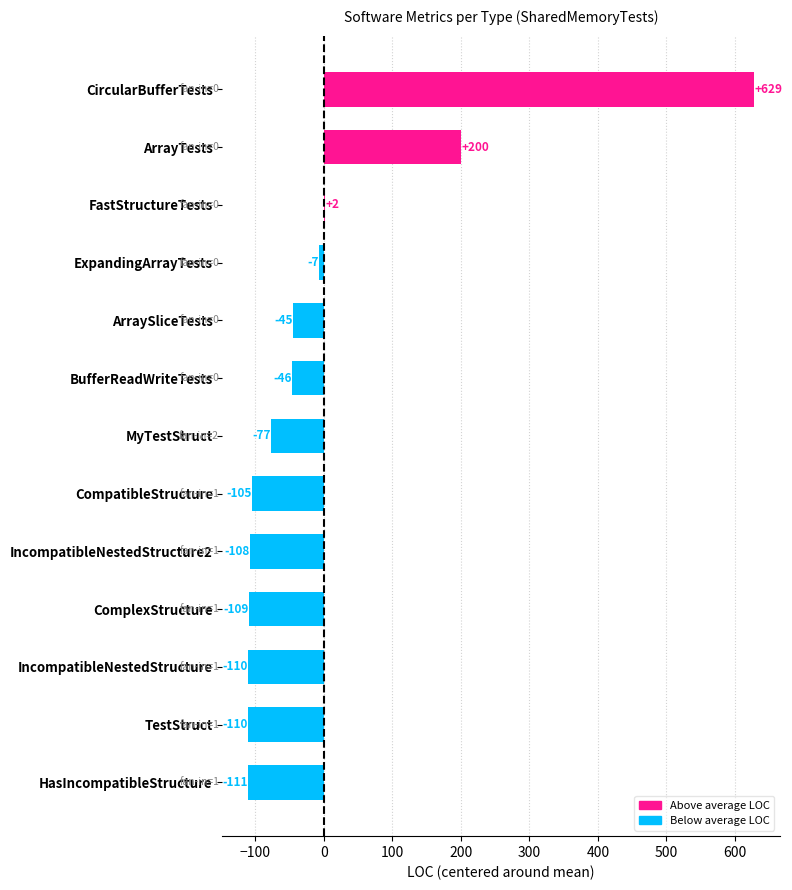

At which label is the value closest to 258?

ArrayTests